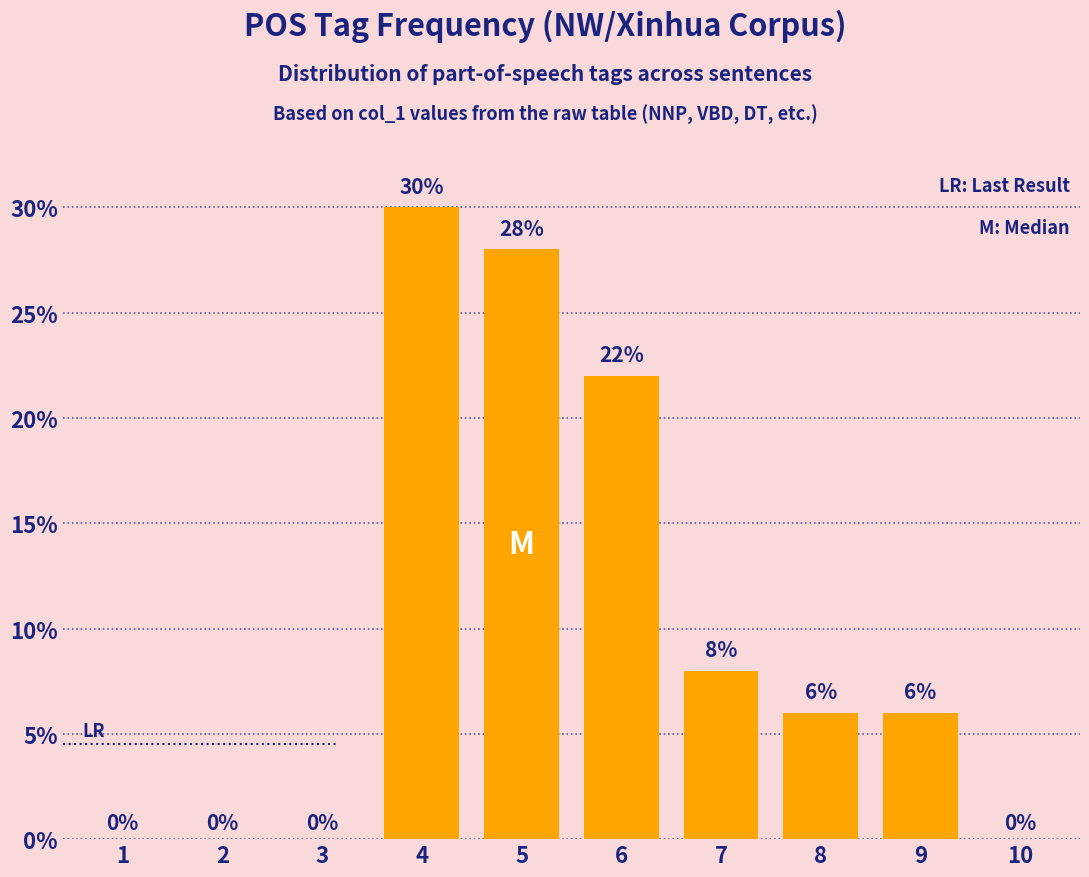

Where does the data first go above 6?

4